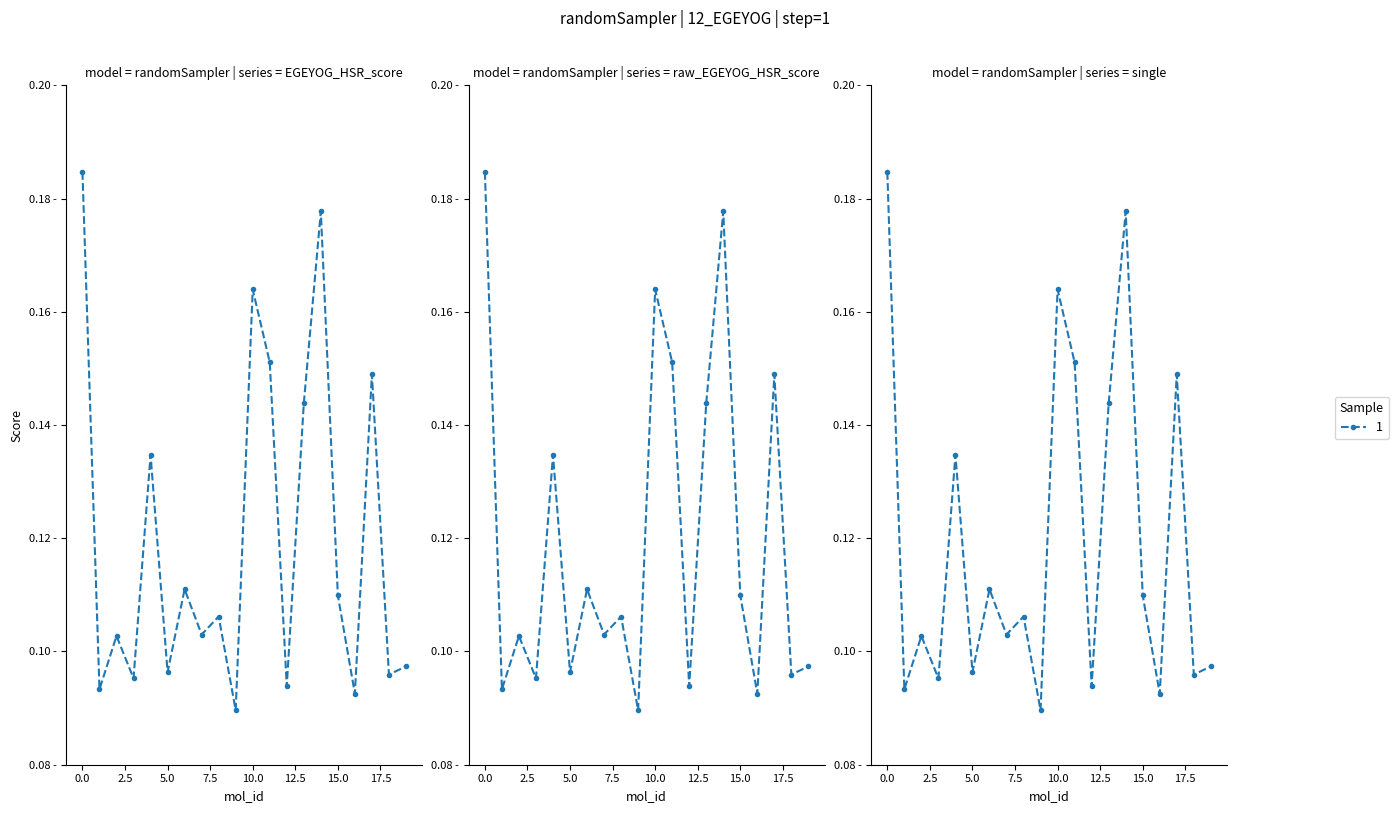

Reading left to right, extract all data points from this chart.

EGEYOG_HSR_score: 0=0.2	1=0.1	2=0.1	3=0.1	4=0.1	5=0.1	6=0.1	7=0.1	8=0.1	9=0.1	10=0.2	11=0.2	12=0.1	13=0.1	14=0.2	15=0.1	16=0.1	17=0.1	18=0.1	19=0.1
raw_EGEYOG_HSR_score: 0=0.2	1=0.1	2=0.1	3=0.1	4=0.1	5=0.1	6=0.1	7=0.1	8=0.1	9=0.1	10=0.2	11=0.2	12=0.1	13=0.1	14=0.2	15=0.1	16=0.1	17=0.1	18=0.1	19=0.1
single: 0=0.2	1=0.1	2=0.1	3=0.1	4=0.1	5=0.1	6=0.1	7=0.1	8=0.1	9=0.1	10=0.2	11=0.2	12=0.1	13=0.1	14=0.2	15=0.1	16=0.1	17=0.1	18=0.1	19=0.1